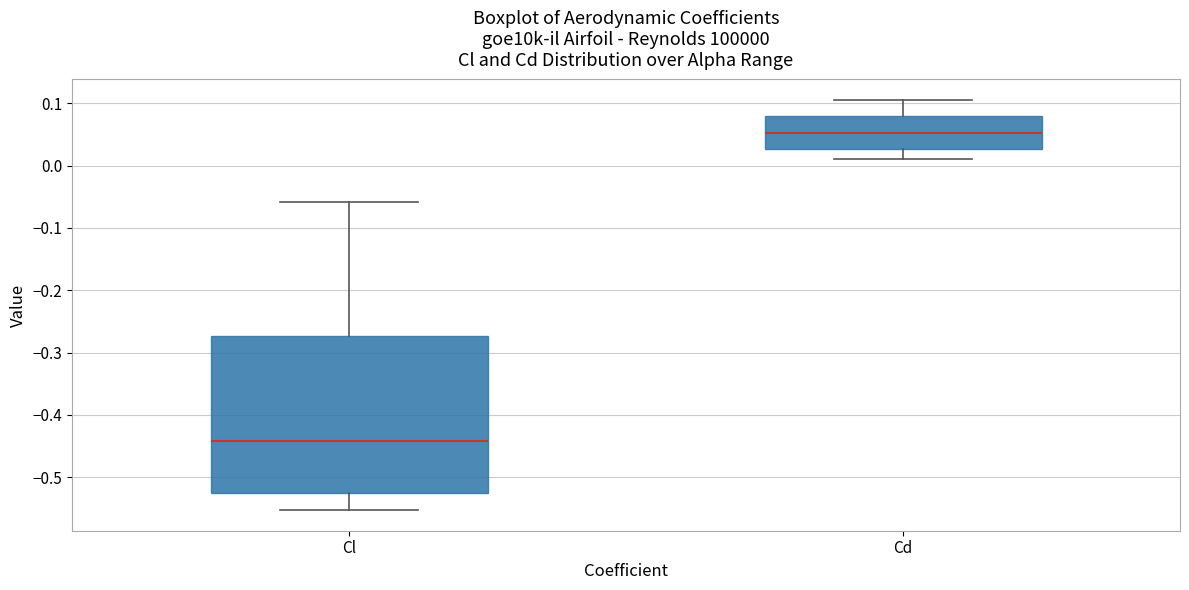

Which box's median line is the lowest?

Cl